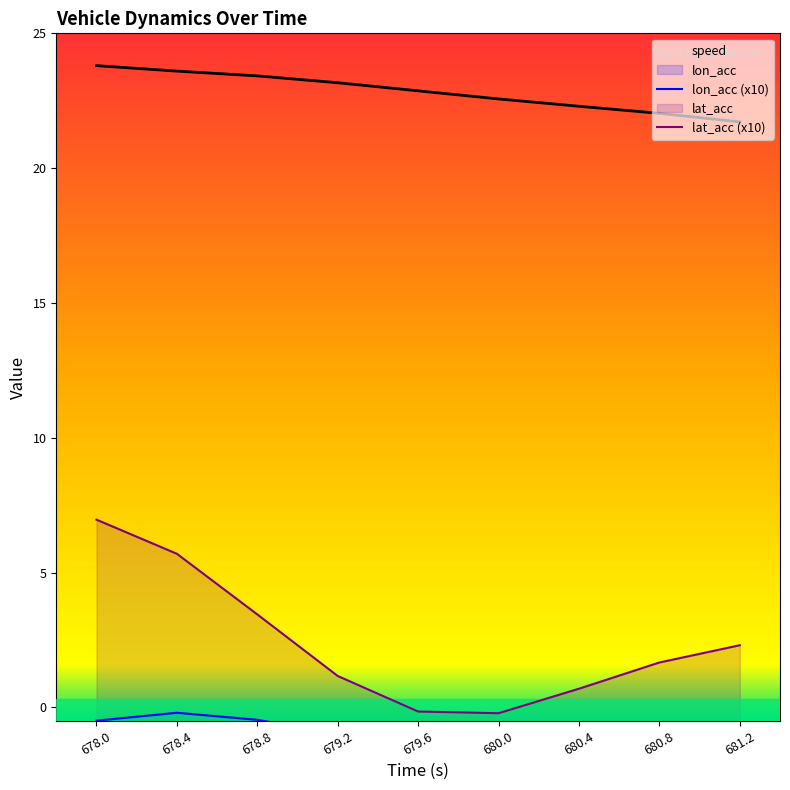

The value of speed at 678.0 is 23.8. True or false?

True